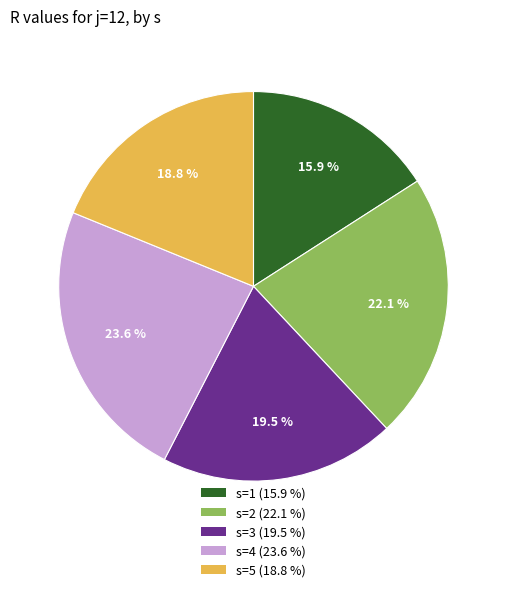

How many segments does this pie chart have?

5